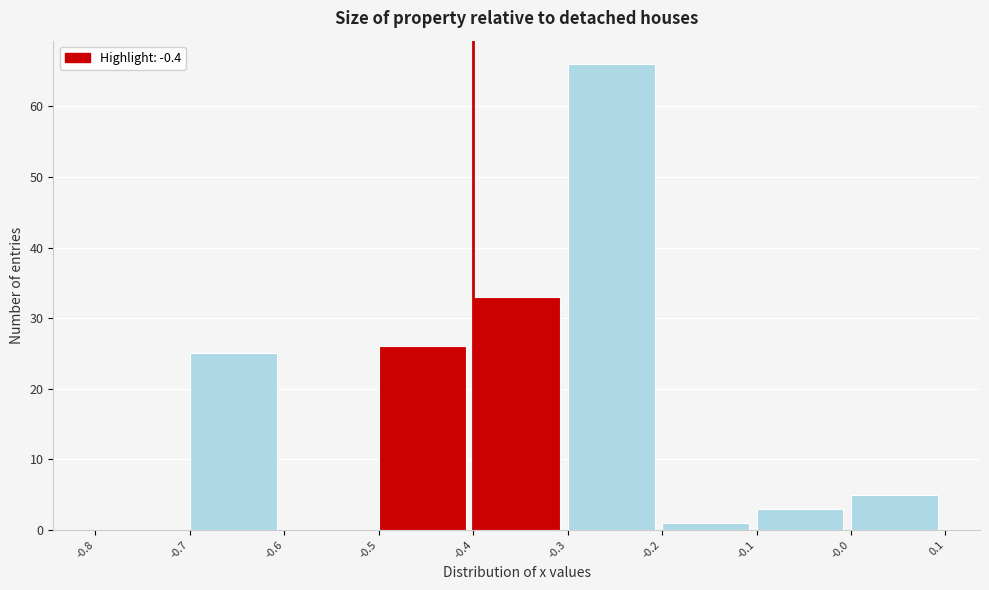

Over which range of the x-axis is the bar tallest?

-0.3 to -0.2